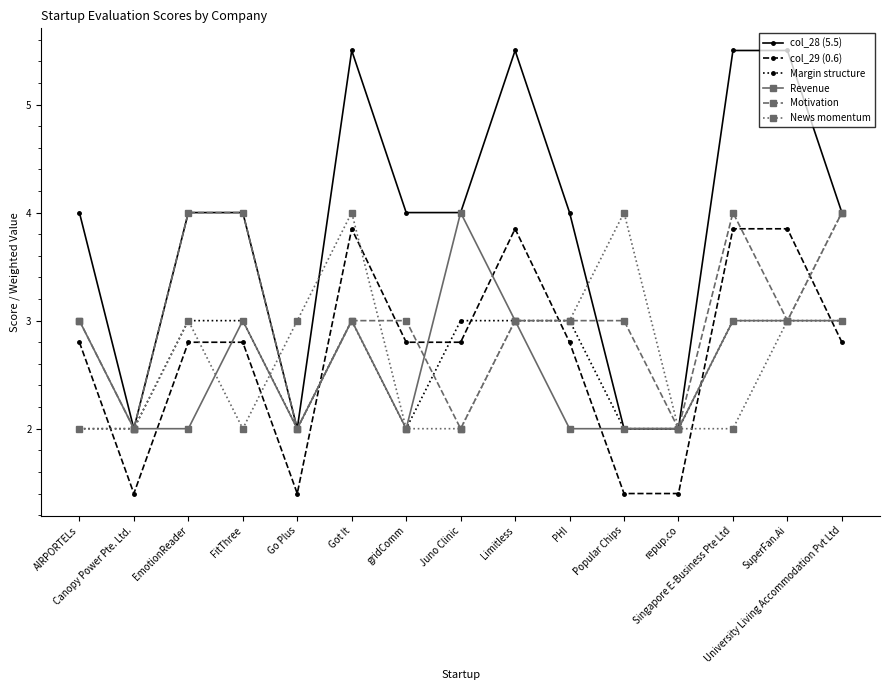

What is the label of the 6th point from the right?

PHI